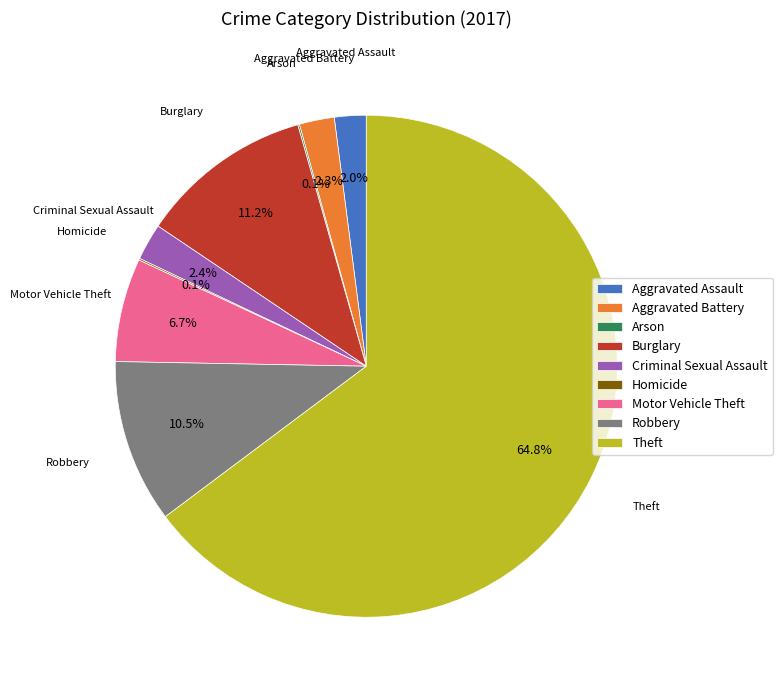

Approximately how many times larger is the value at Robbery compared to Burglary?

0.9